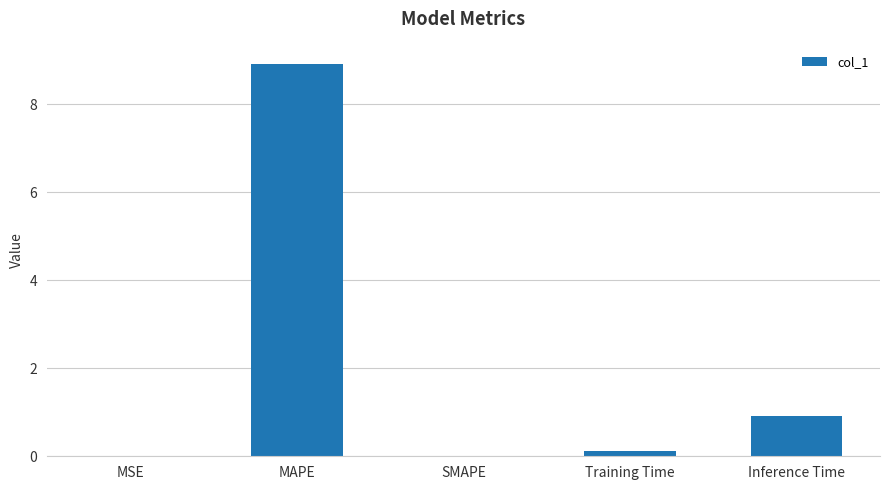

The chart shows a value of -3.9 at SMAPE. True or false?

False